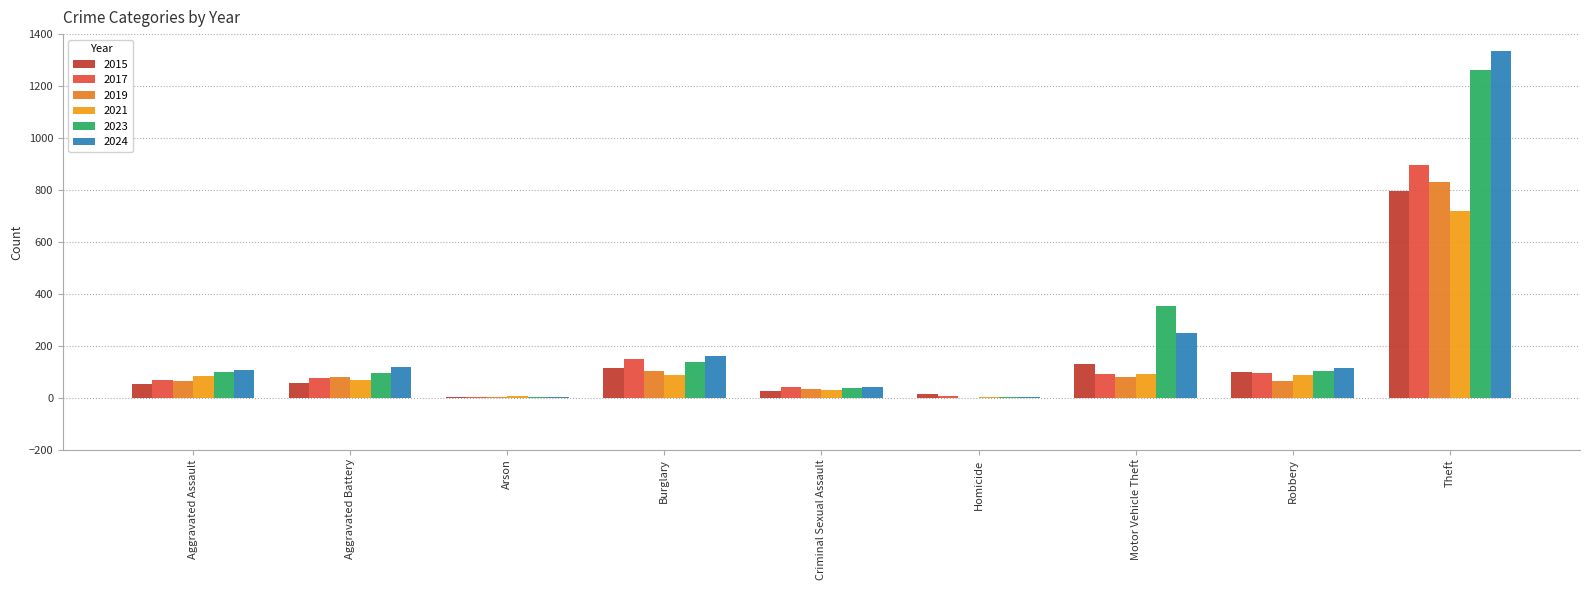

At which category is the sum across all series the highest?

Theft